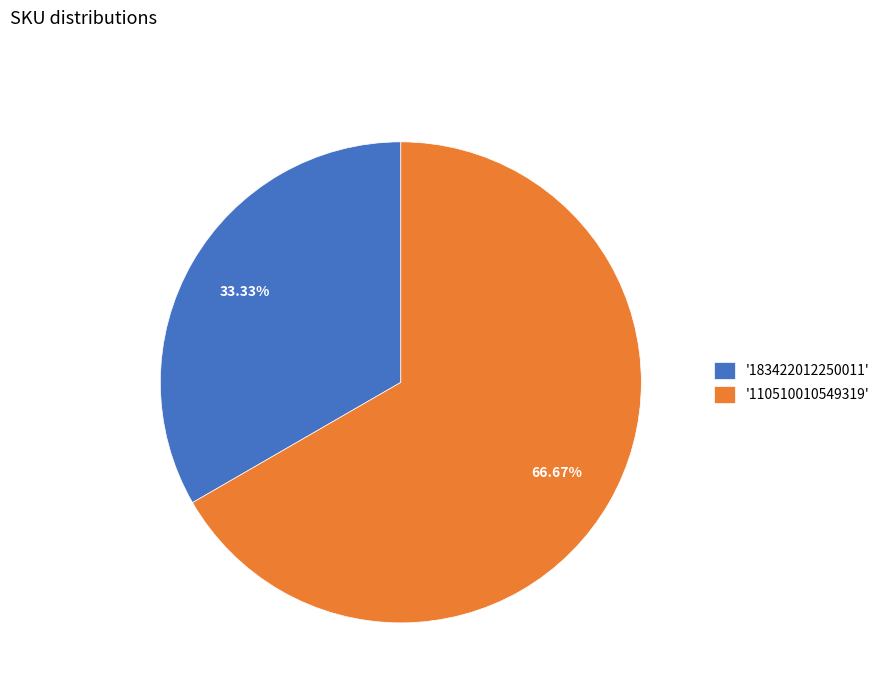

Is there a majority slice in this chart?

Yes